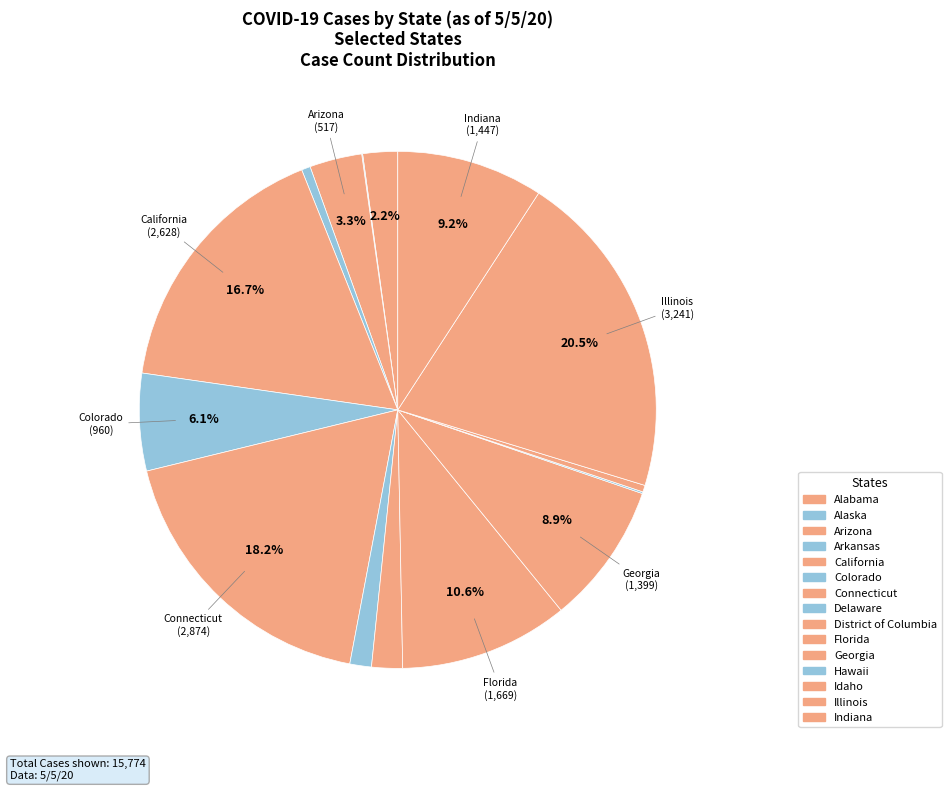

Do Arkansas and Delaware together represent more than half of the pie?

No